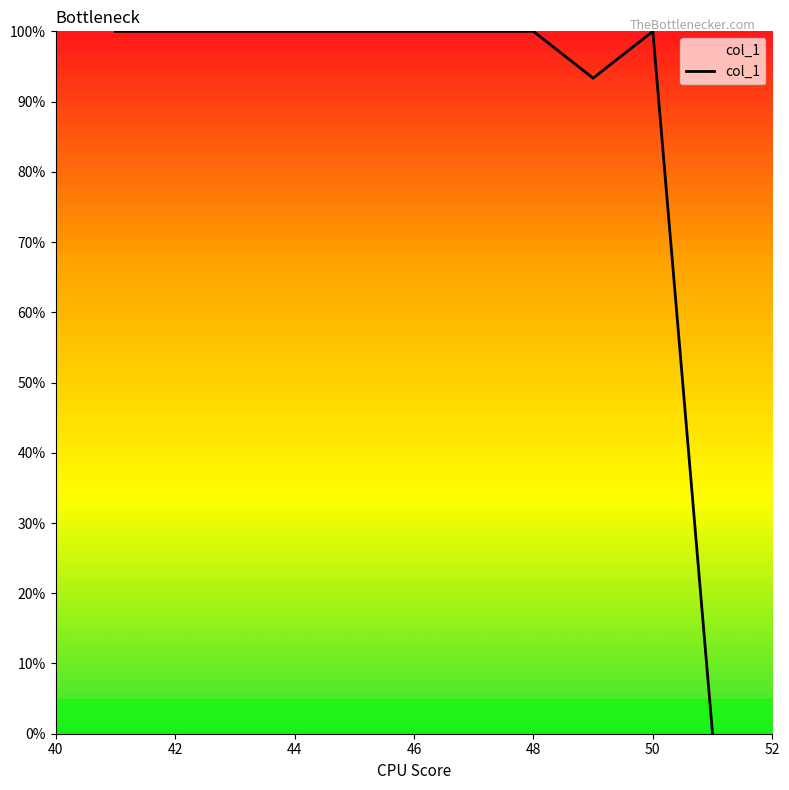

Does the chart display data point markers on the line(s)?

No